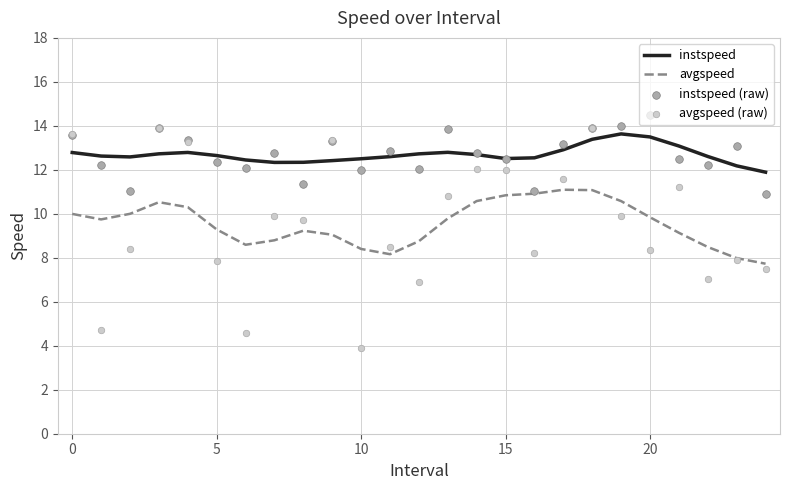

Which series has the largest Y range (max minus min)?

avgspeed (raw)